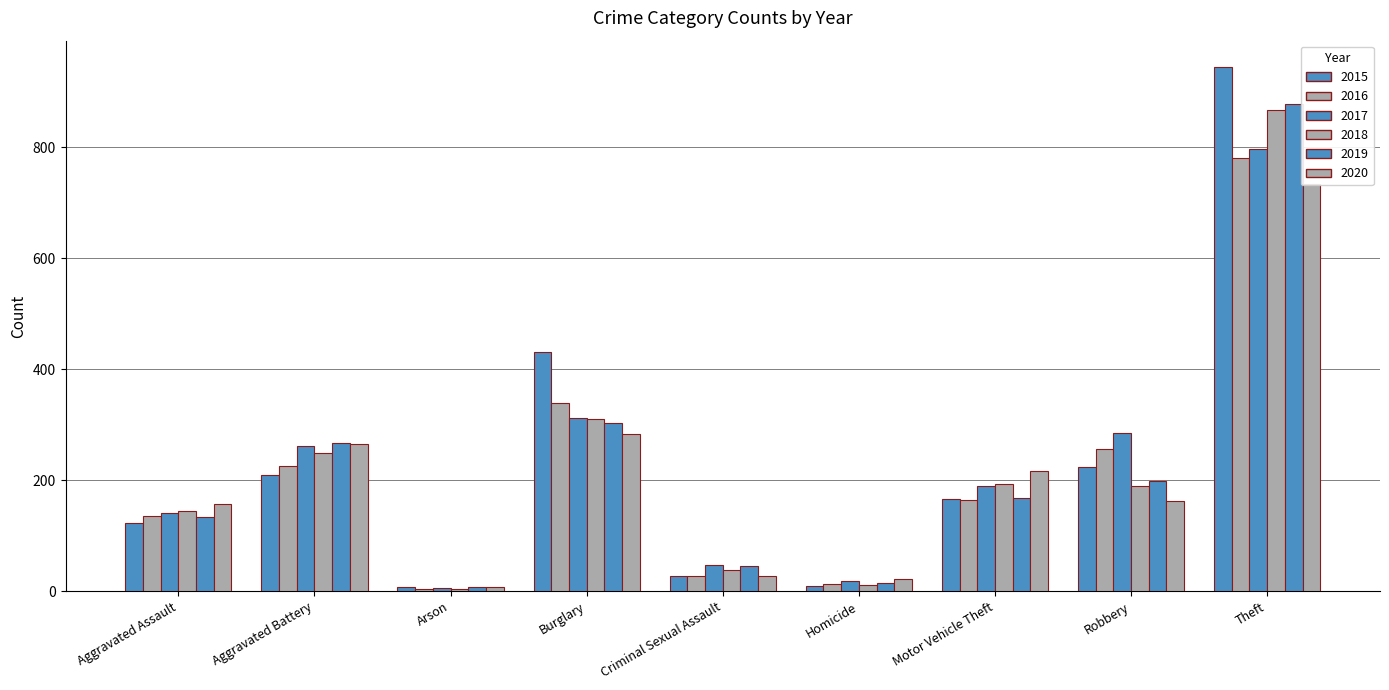

What is the sum of all 2016 values?

1943